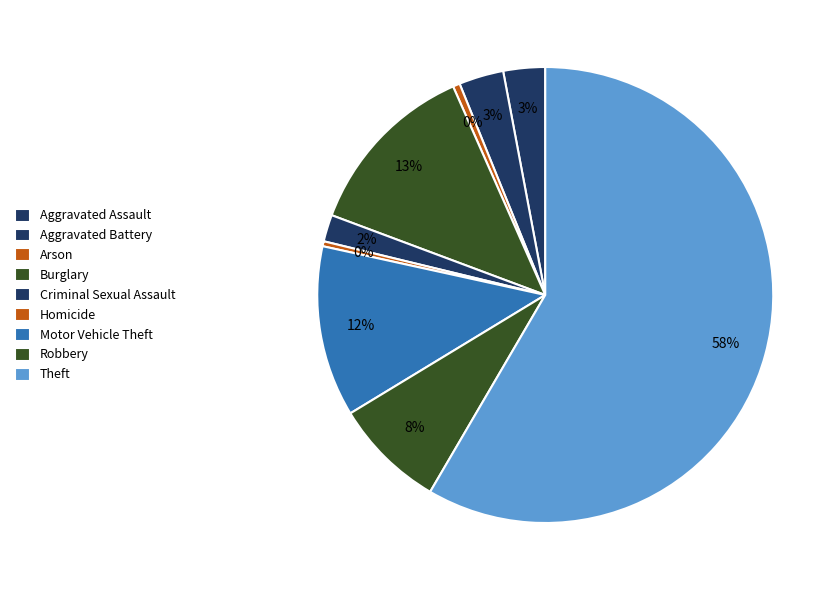

How many slices are in this pie chart?

9